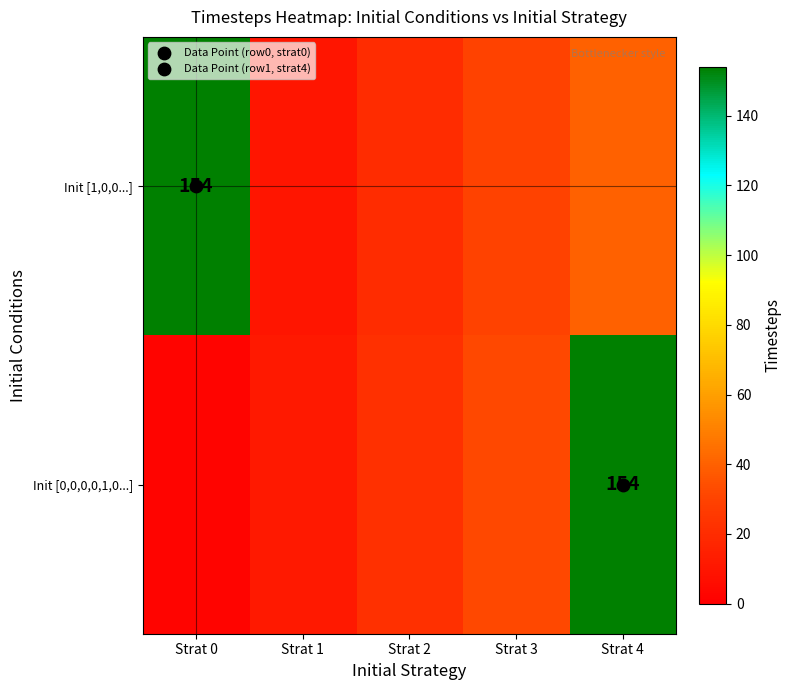

True or false: Init [0,0,0,0,1,0...] has a value of 32 at Strat 3.

True